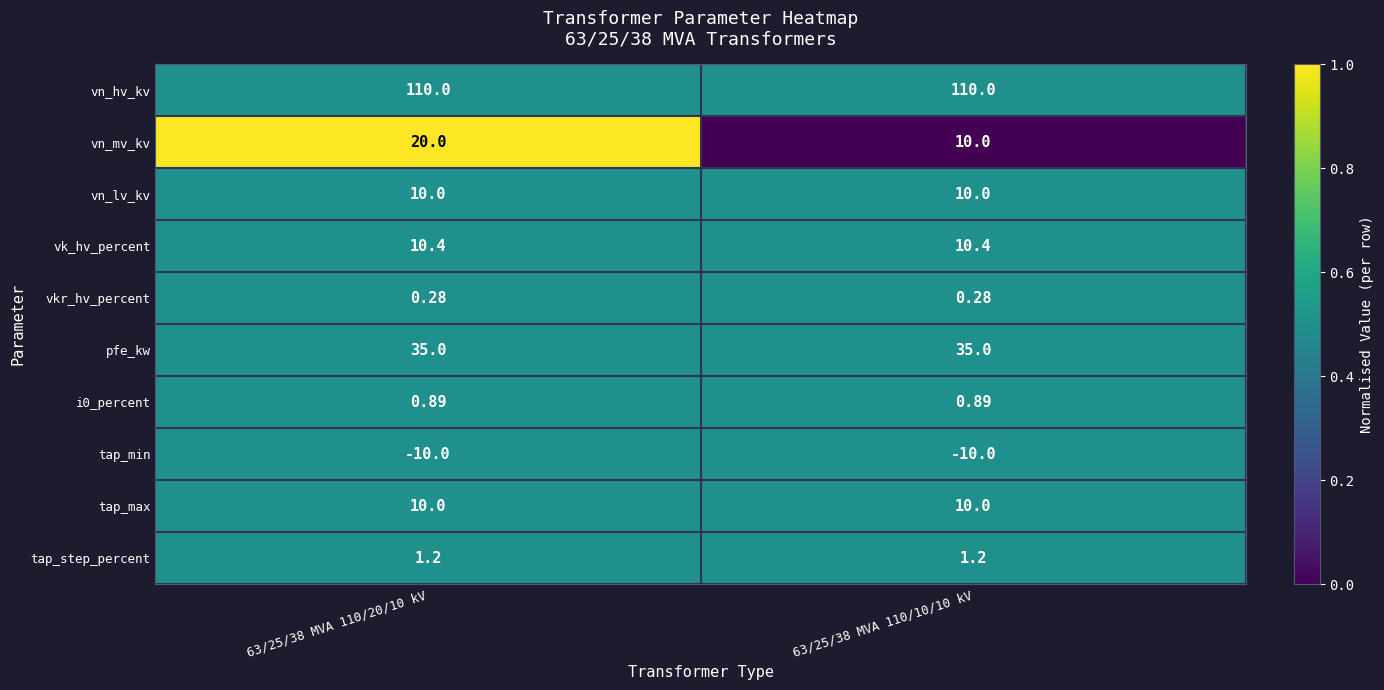

Which series has the largest total across all categories?

vn_hv_kv